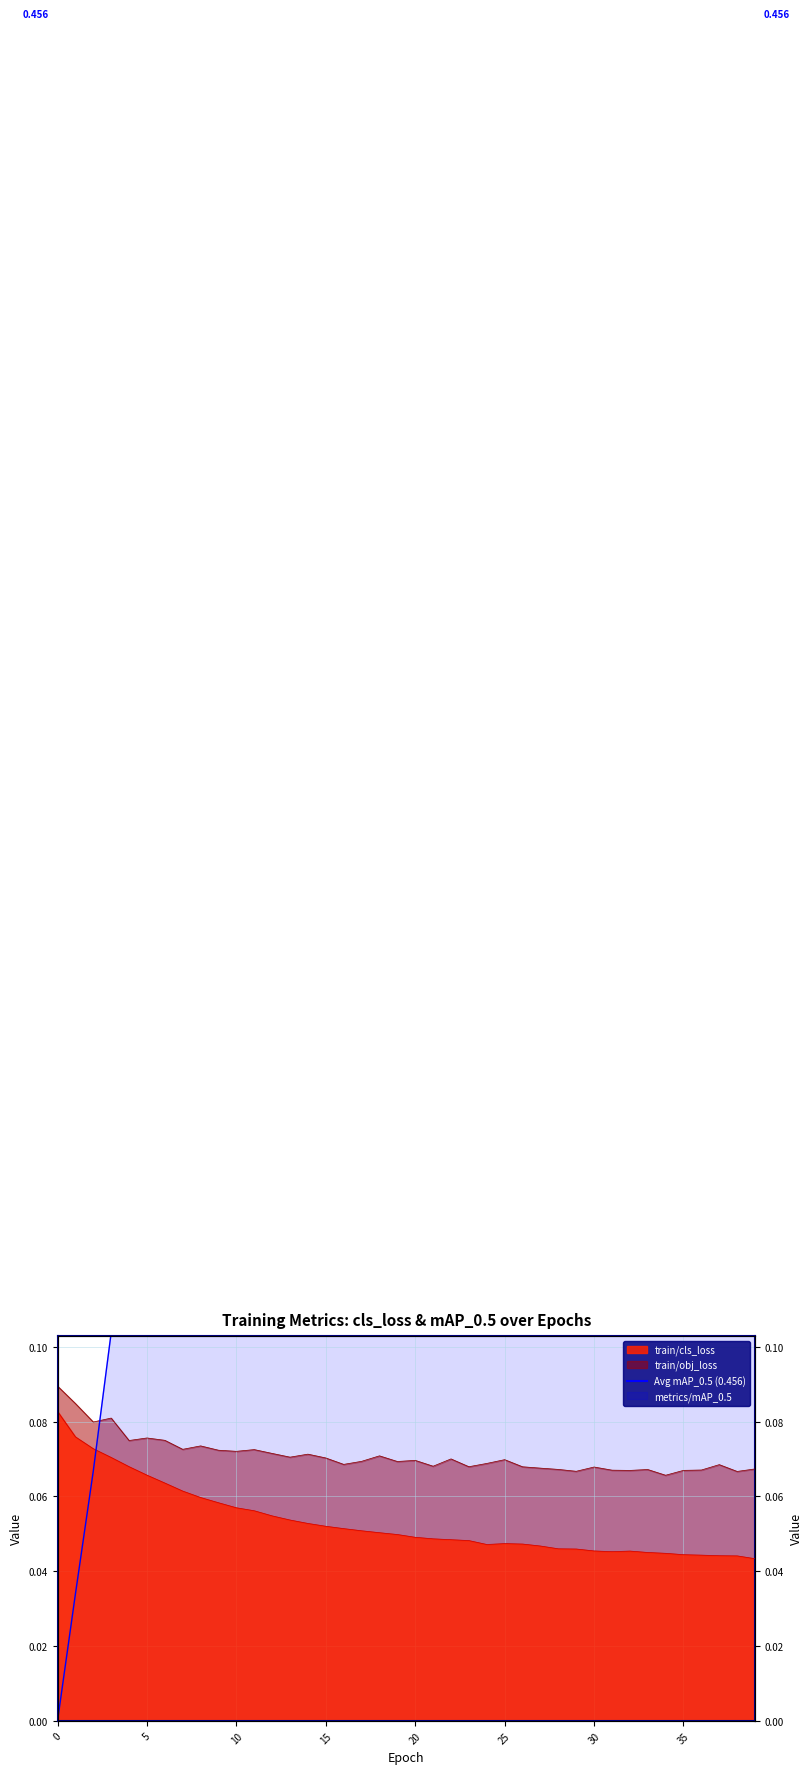

True or false: train/obj_loss and train/cls_loss cross at least once.

False